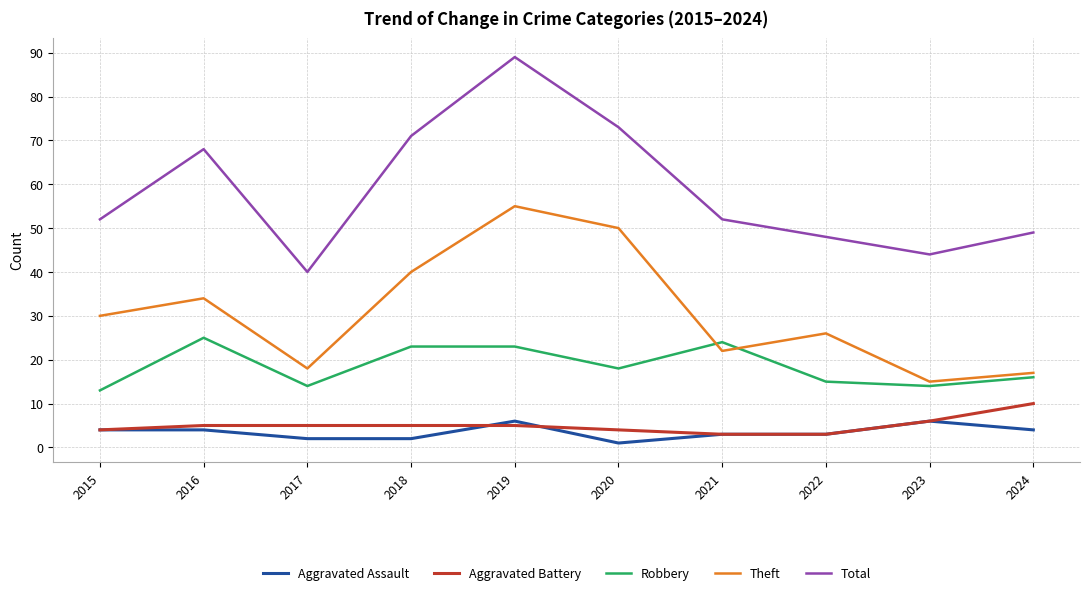

How many lines are shown in the chart?

5